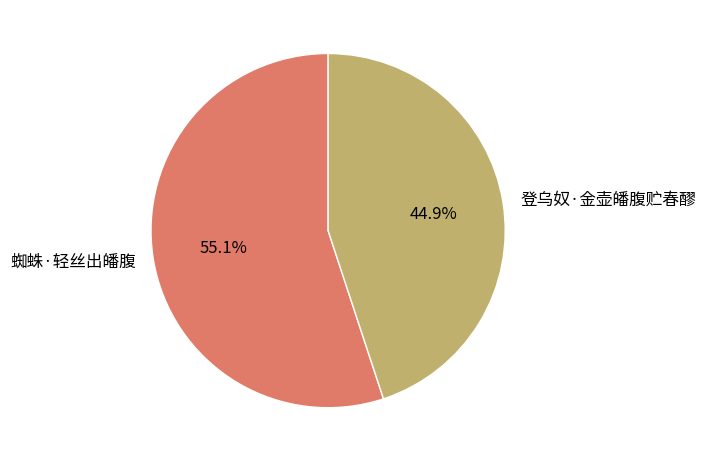

How many slices are in this pie chart?

2